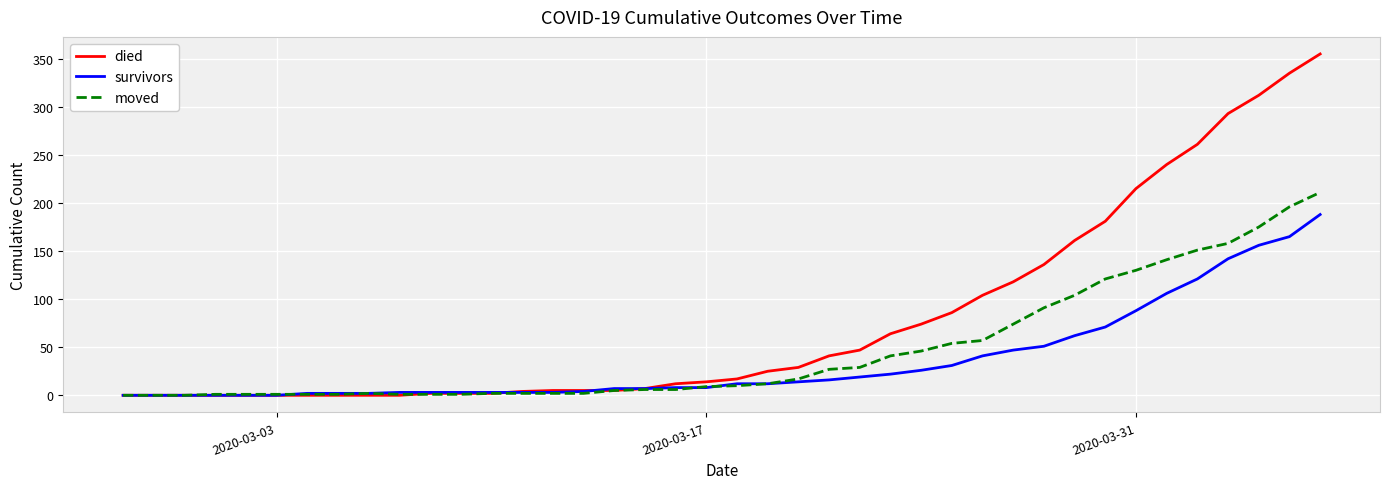

Which series has the widest spread of values?

died